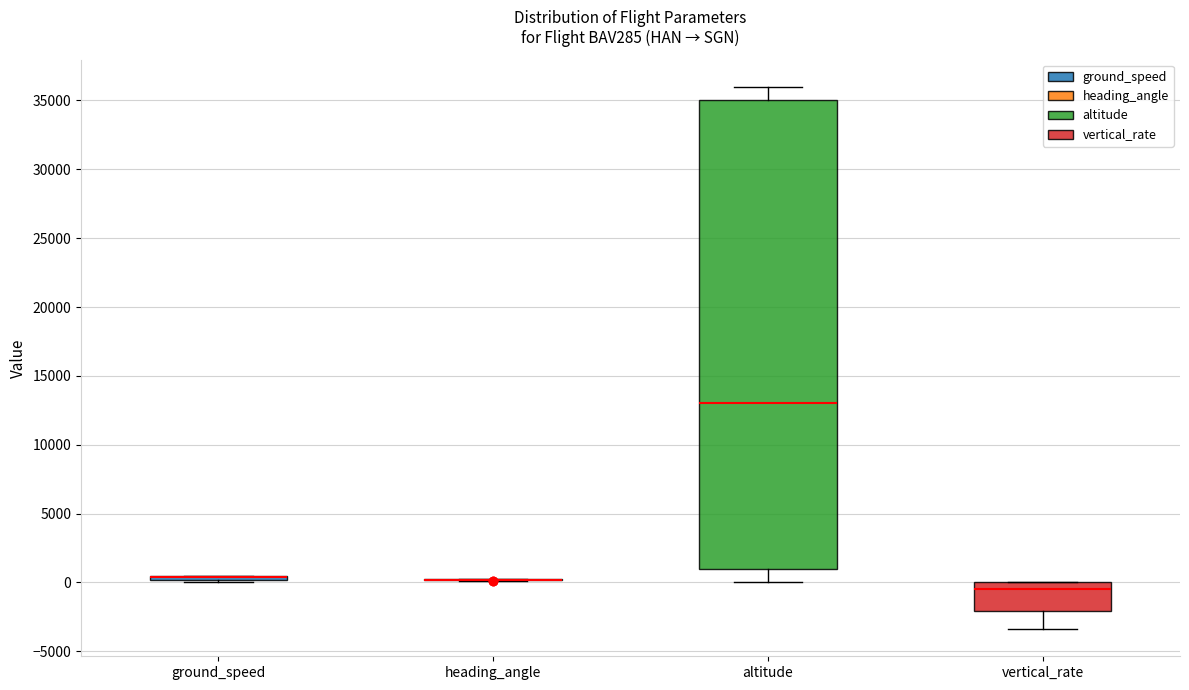

Comparing the boxes themselves (not the whiskers), which one is the tallest?

altitude